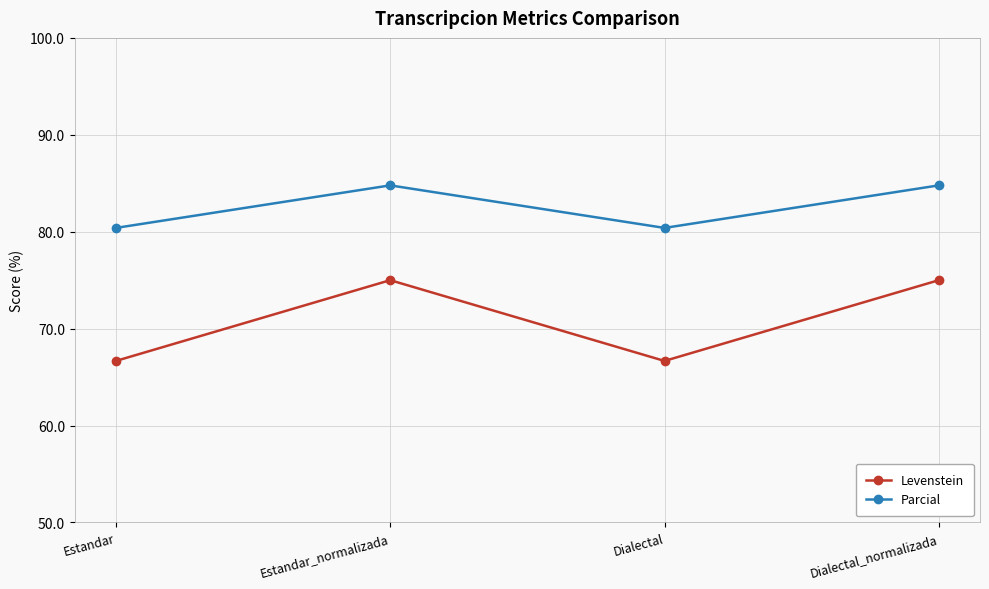

Rank the series by their maximum value, from highest to lowest.

Parcial, Levenstein